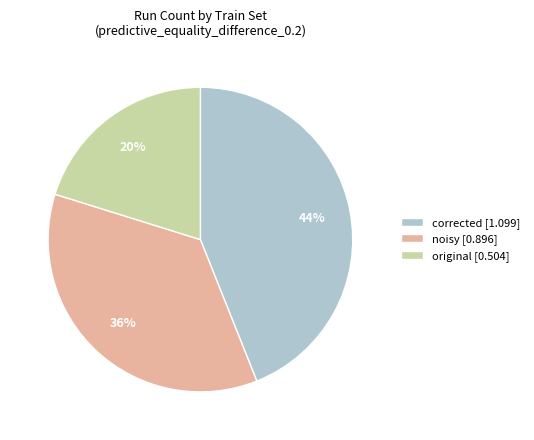

To the nearest percent, what is the combined percentage of corrected and original?

64%